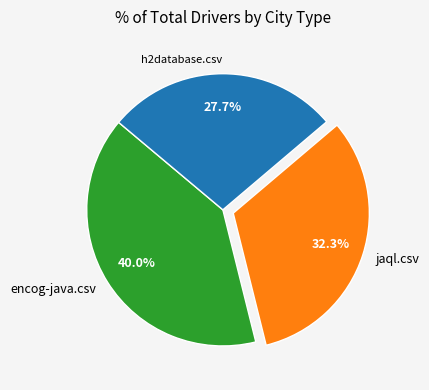

Count the number of slices in the pie.

3